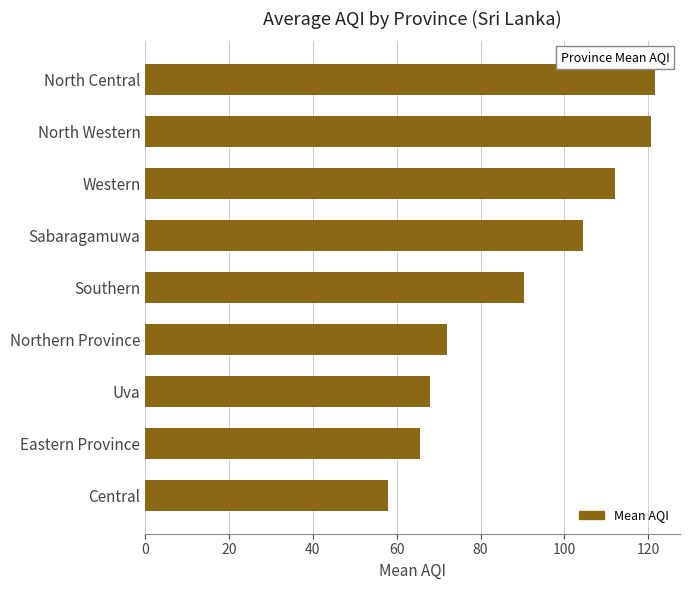

At which category does the chart reach its minimum across all series?

Central